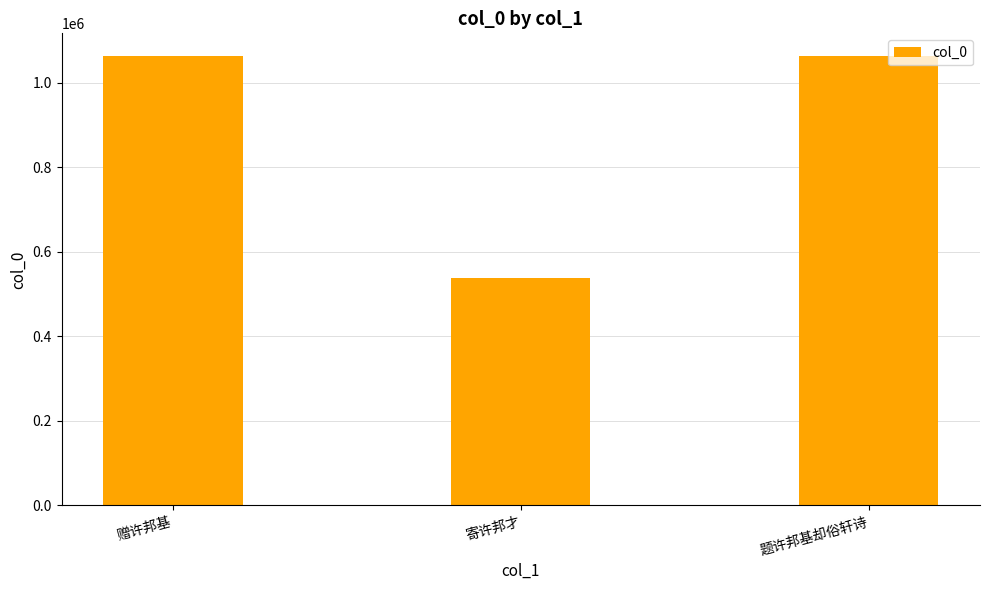

True or false: the data shows 1488399 at 题许邦基却俗轩诗.

False